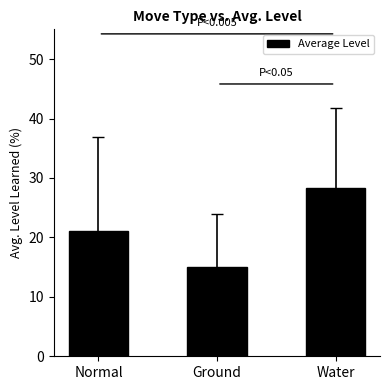

Rank the categories by value from lowest to highest.

Ground, Normal, Water